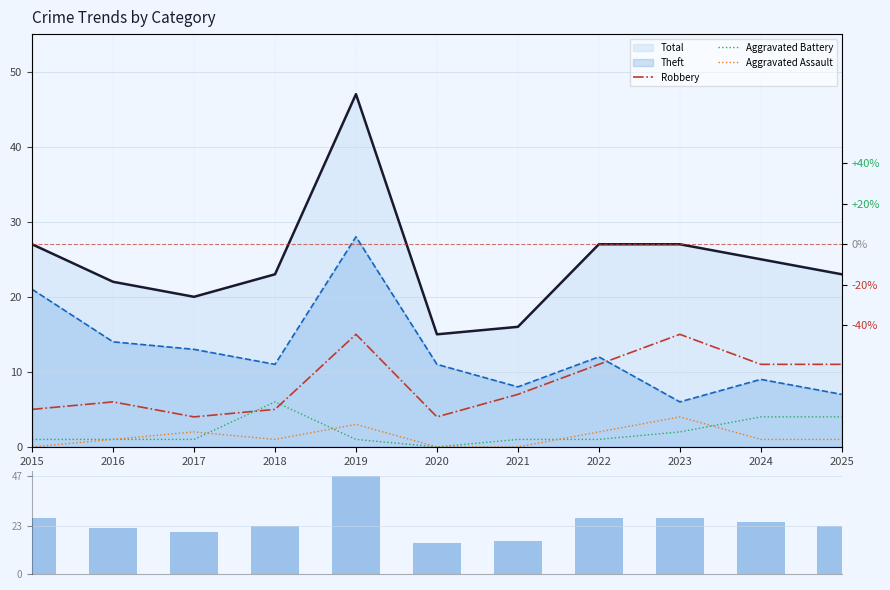

What is the value of the Aggravated Battery bar at the 10th from the left?

4